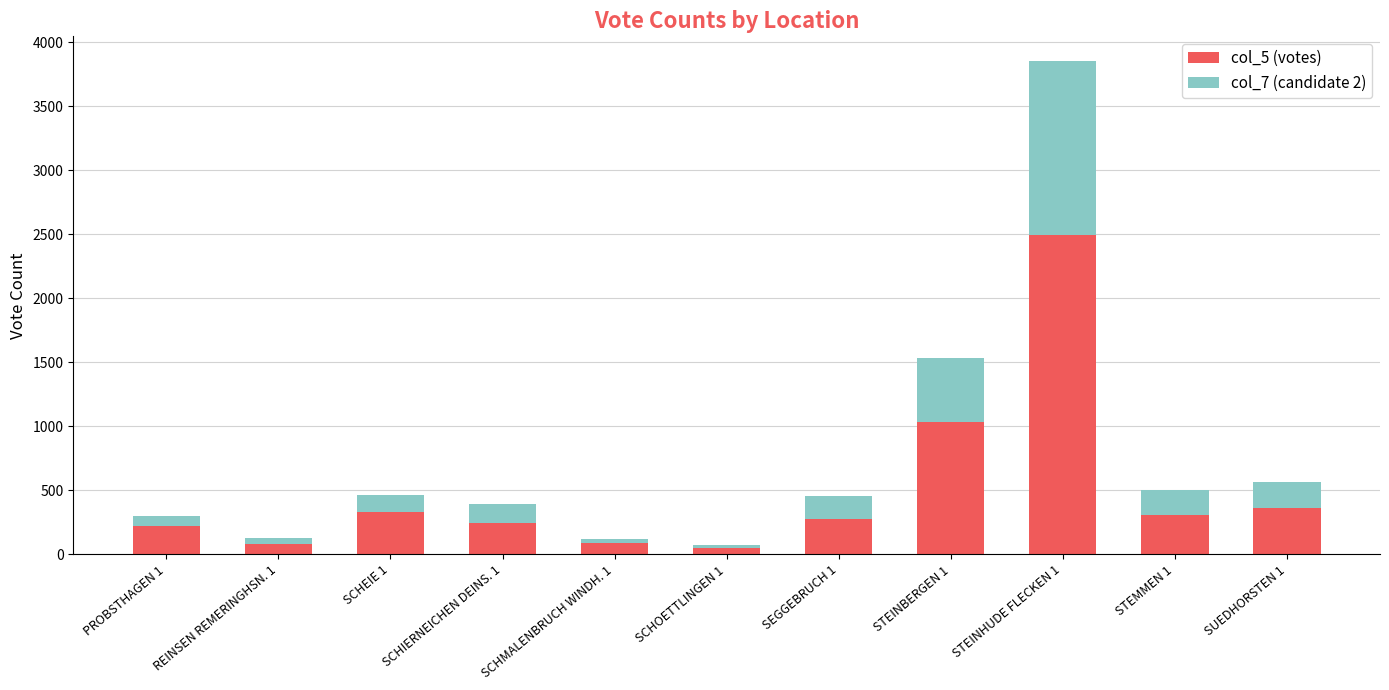

The value of col_5 (votes) at SCHMALENBRUCH WINDH. 1 is 86. True or false?

True